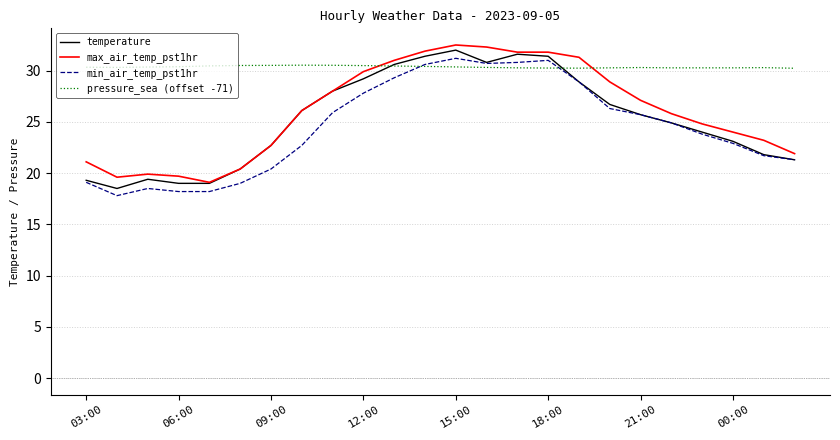

What is the greatest value displayed?

32.5